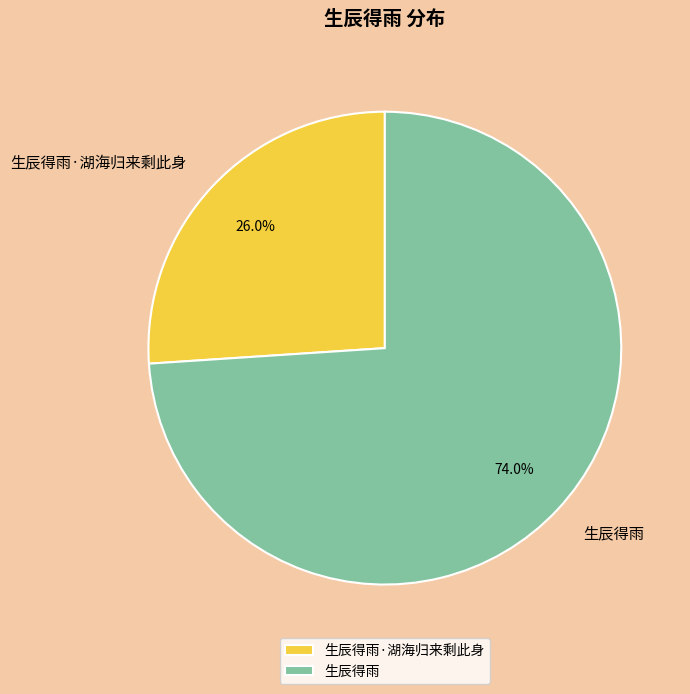

How many slices are in this pie chart?

2